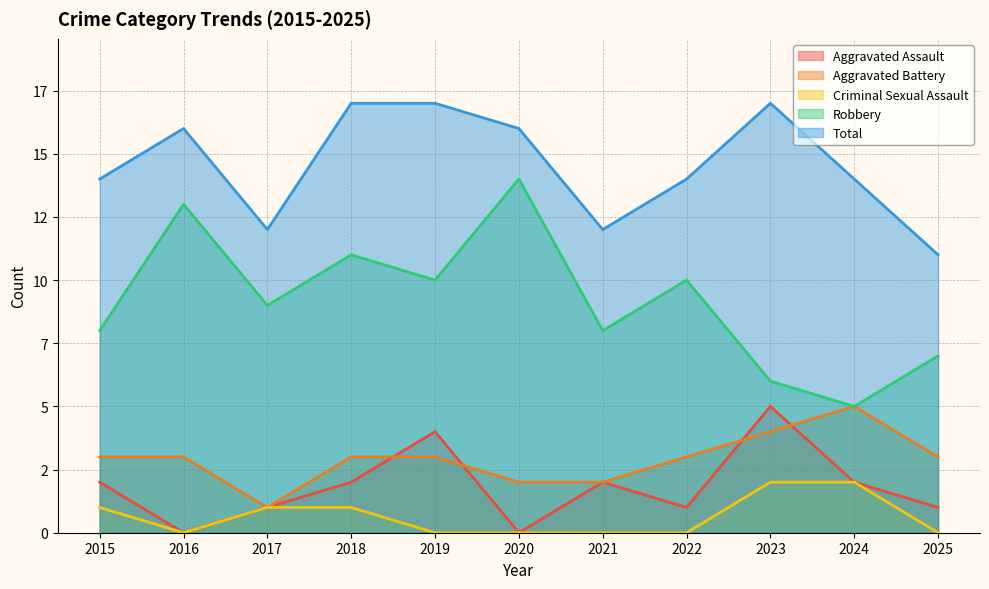

Between 2018 and 2016, which is larger?

2018